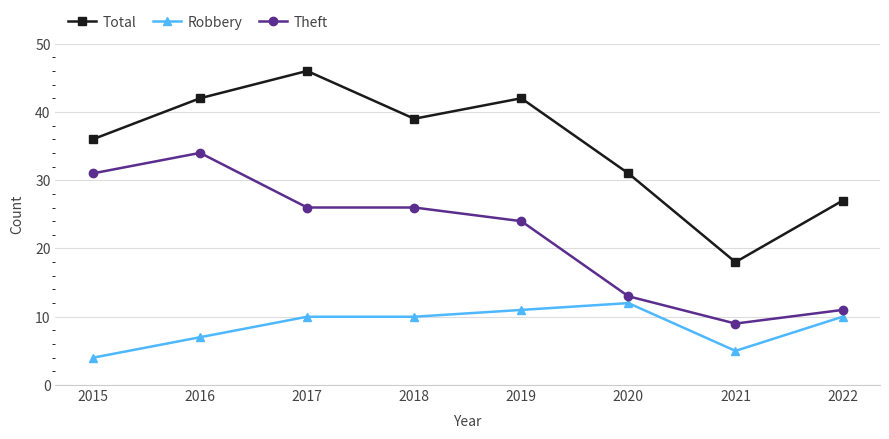

Which series has the widest spread of values?

Total